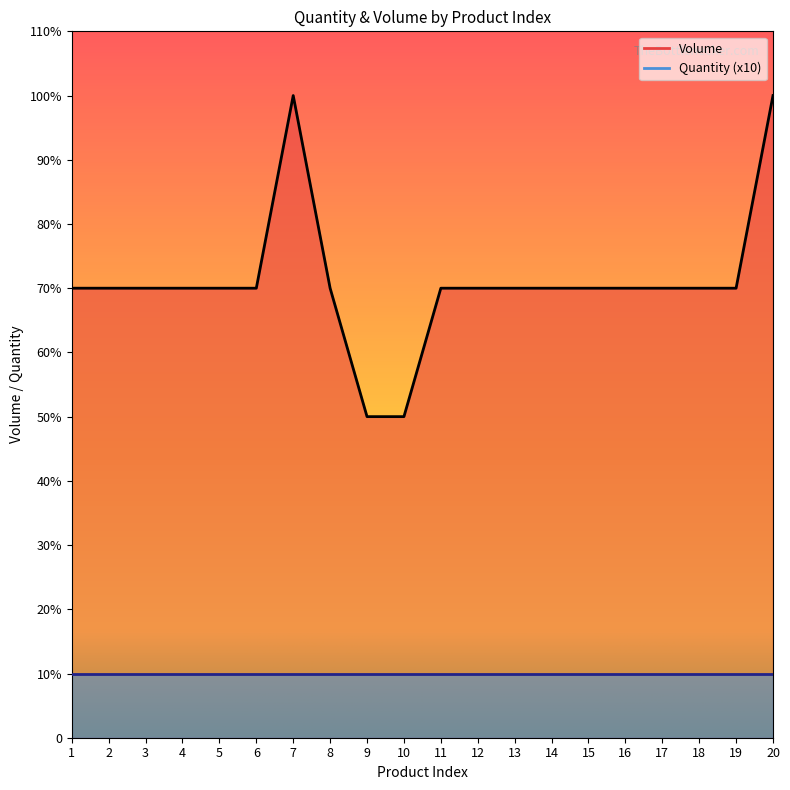

Rank the categories by value from highest to lowest.

7, 20, 1, 2, 3, 4, 5, 6, 8, 11, 12, 13, 14, 15, 16, 17, 18, 19, 9, 10